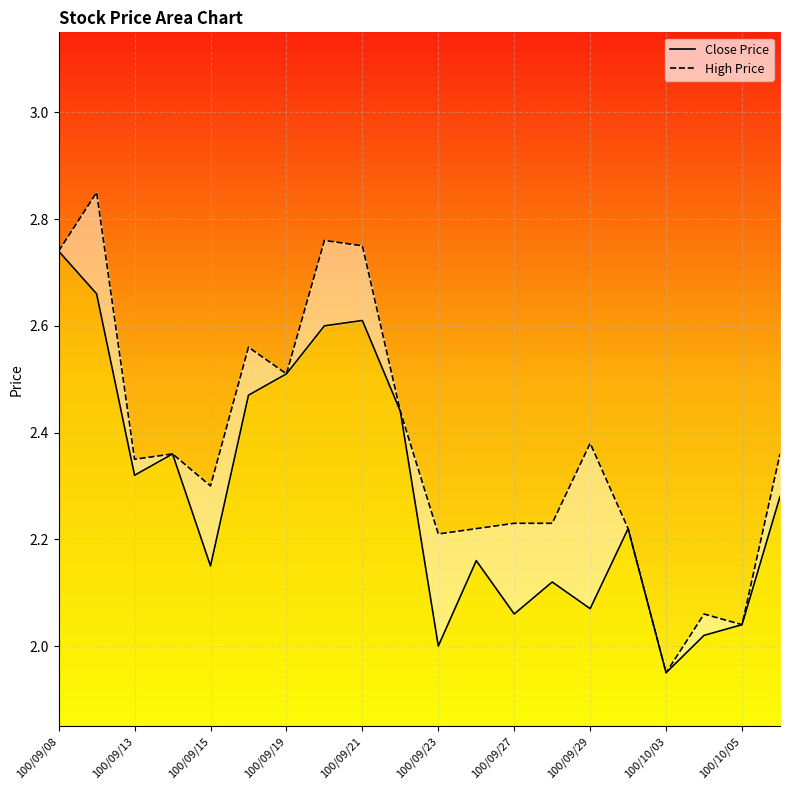

True or false: Close Price has a value of 2.2 at 100/09/26.

True